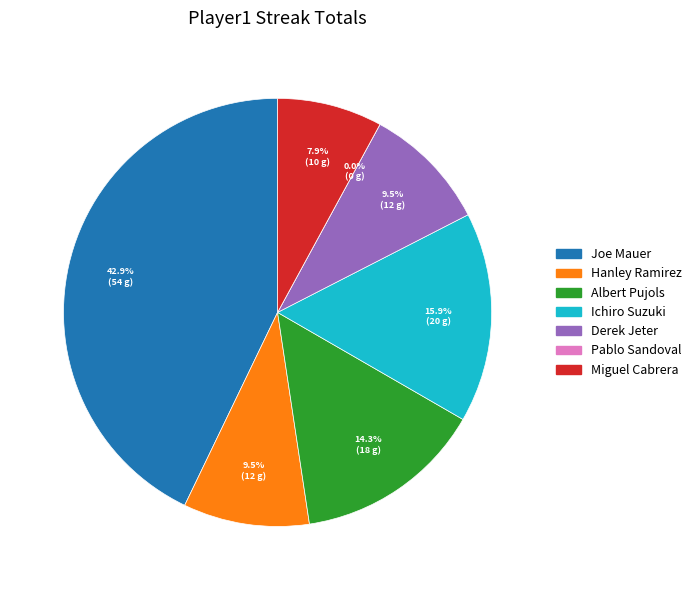

How many slices are in this pie chart?

7